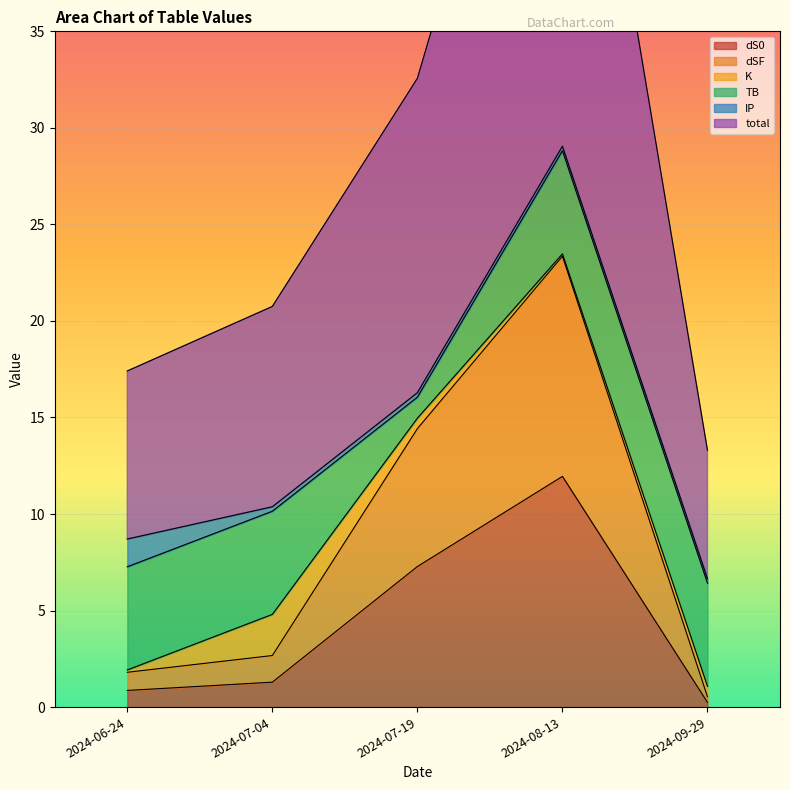

True or false: dS0 has a value of 4.2 at 2024-07-19.

False